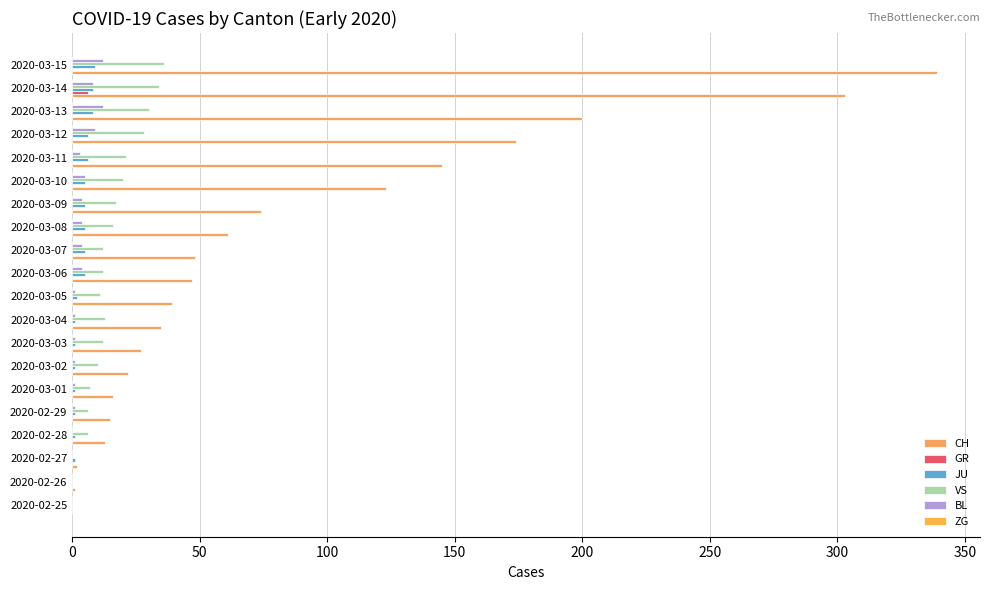

Reading right to left, list all the values displayed in this chart.

CH: 339.0	303.0	200.0	174.0	145.0	123.0	74.0	61.0	48.0	47.0	39.0	35.0	27.0	22.0	16.0	15.0	13.0	2.0	1.0	0.0
GR: 0.0	6.0	0.0	0.0	0.0	0.0	0.0	0.0	0.0	0.0	0.0	0.0	0.0	0.0	0.0	0.0	0.0	0.0	0.0	0.0
JU: 9.0	8.0	8.0	6.0	6.0	5.0	5.0	5.0	5.0	5.0	2.0	1.0	1.0	1.0	1.0	1.0	1.0	1.0	0.0	0.0
VS: 36.0	34.0	30.0	28.0	21.0	20.0	17.0	16.0	12.0	12.0	11.0	13.0	12.0	10.0	7.0	6.0	6.0	0.0	0.0	0.0
BL: 12.0	8.0	12.0	9.0	3.0	5.0	4.0	4.0	4.0	4.0	1.0	1.0	1.0	1.0	1.0	1.0	0.0	0.0	0.0	0.0
ZG: 0.1	0.1	0.1	0.1	0.1	0.1	0.1	0.1	0.1	0.1	0.1	0.1	0.1	0.1	0.1	0.1	0.1	0.1	0.1	0.1